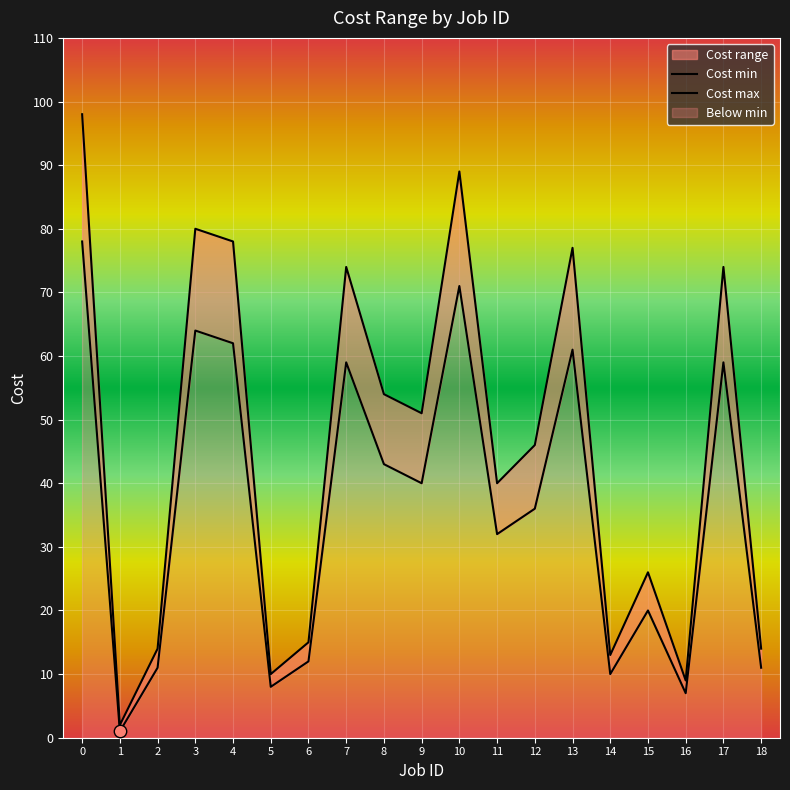

What is the total value across all series at 2?

25